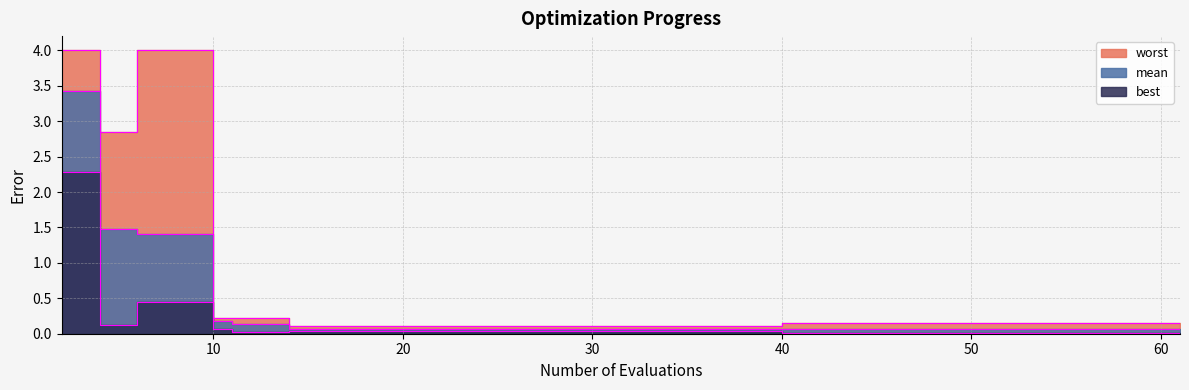

What is the sum of all worst values?

17.0